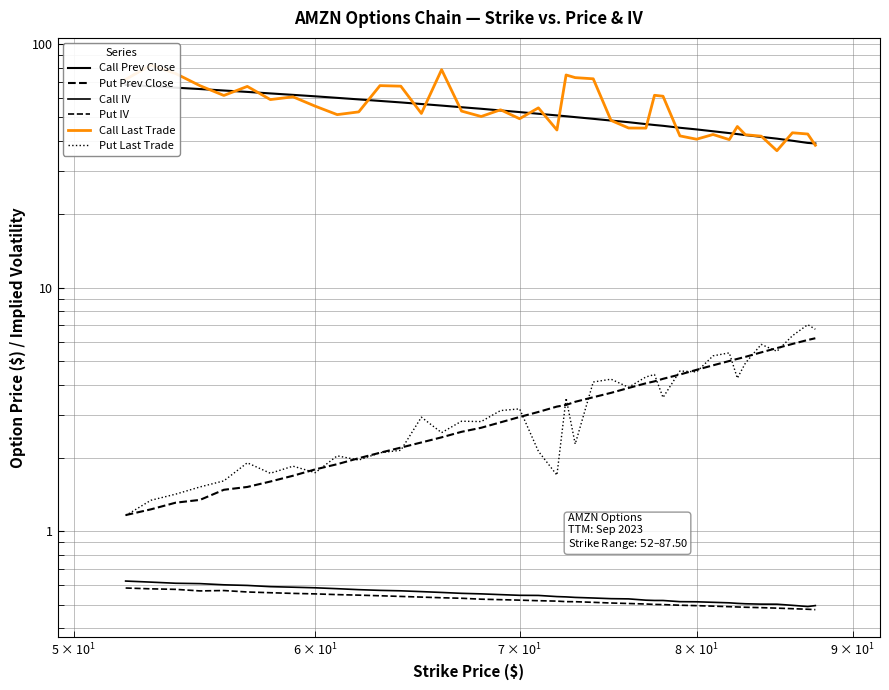

True or false: Call IV and Call Prev Close cross at least once.

False